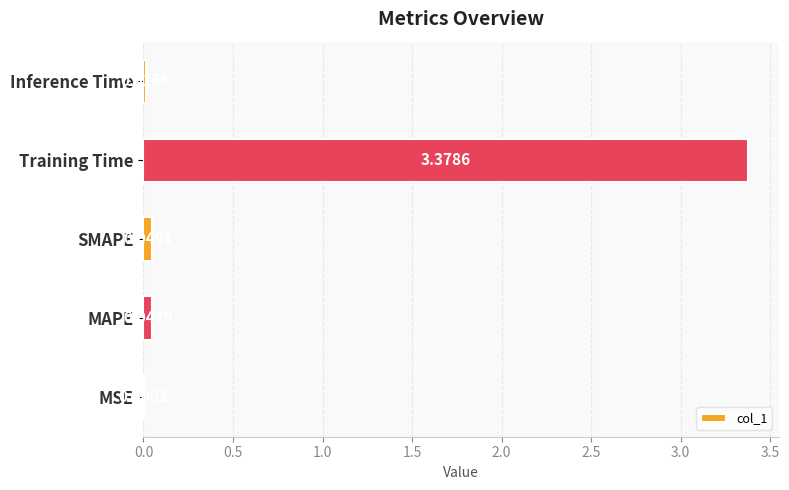

Which label corresponds to the largest value in the chart?

Training Time